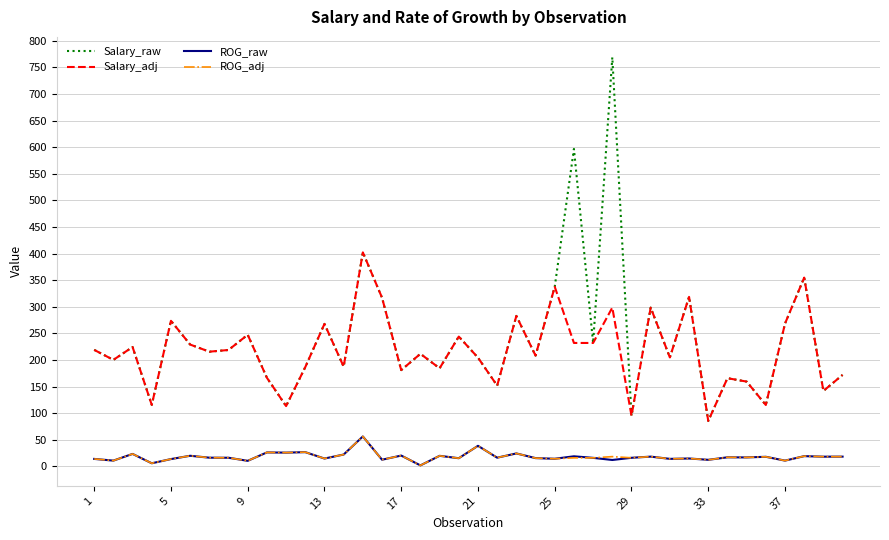

True or false: Salary_raw and ROG_raw cross at least once.

False